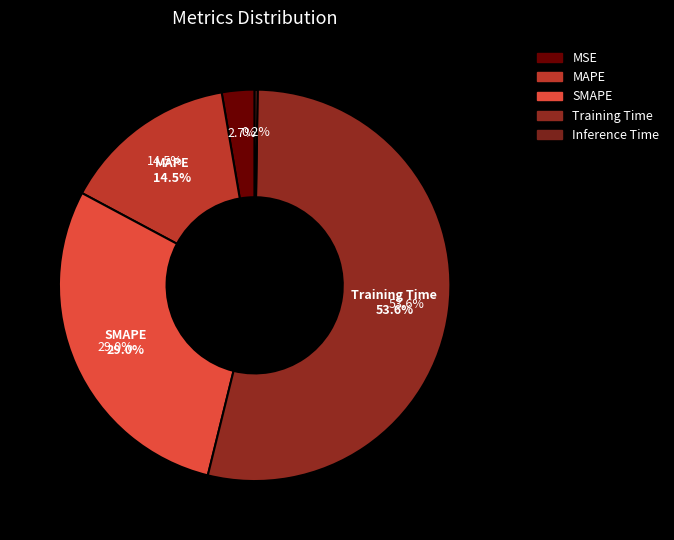

Which has a higher value, Training Time or MAPE?

Training Time